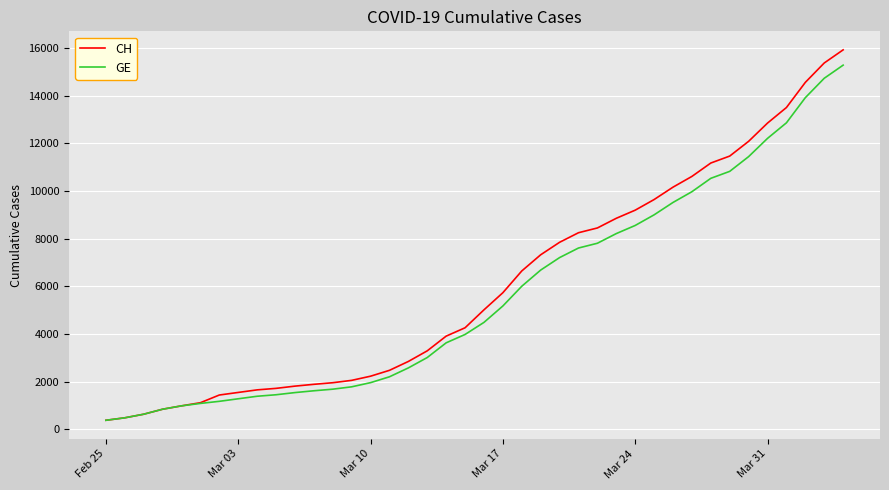

Which series has the largest range (max minus min)?

CH